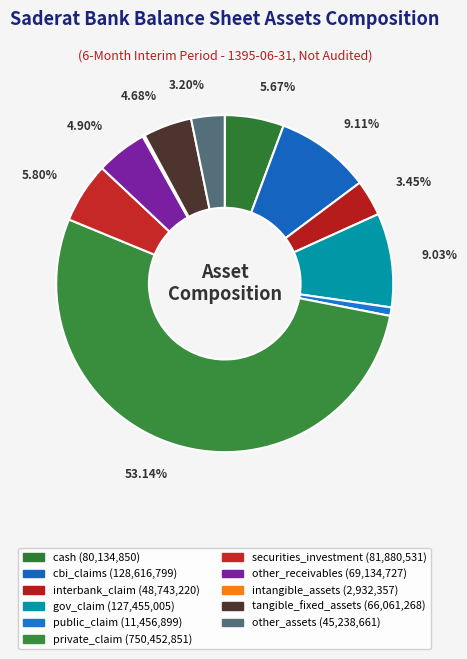

What percentage do cash and intangible_assets together represent?

5.9%